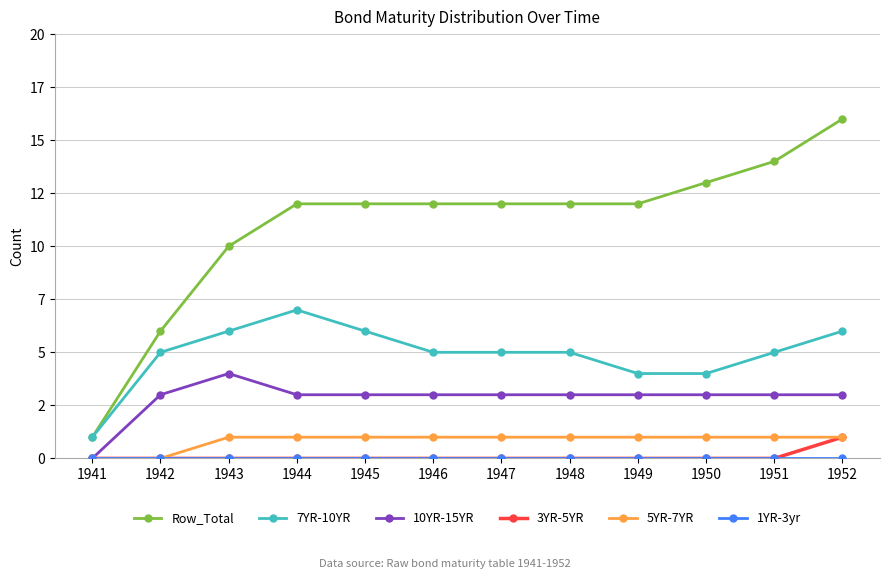

Which label corresponds to the smallest value in the chart?

1941